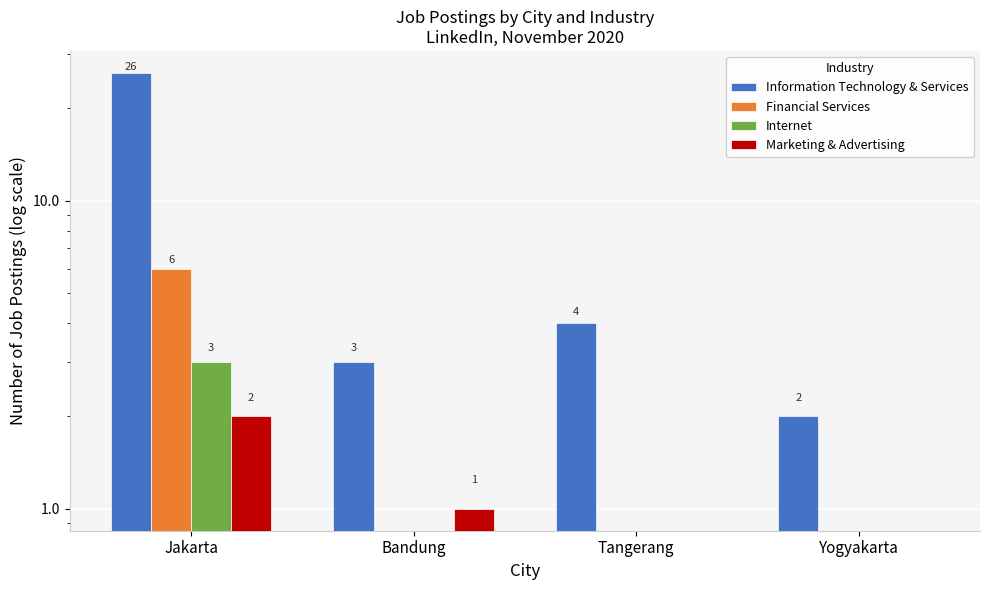

Which has a higher value, Bandung or Tangerang?

Tangerang